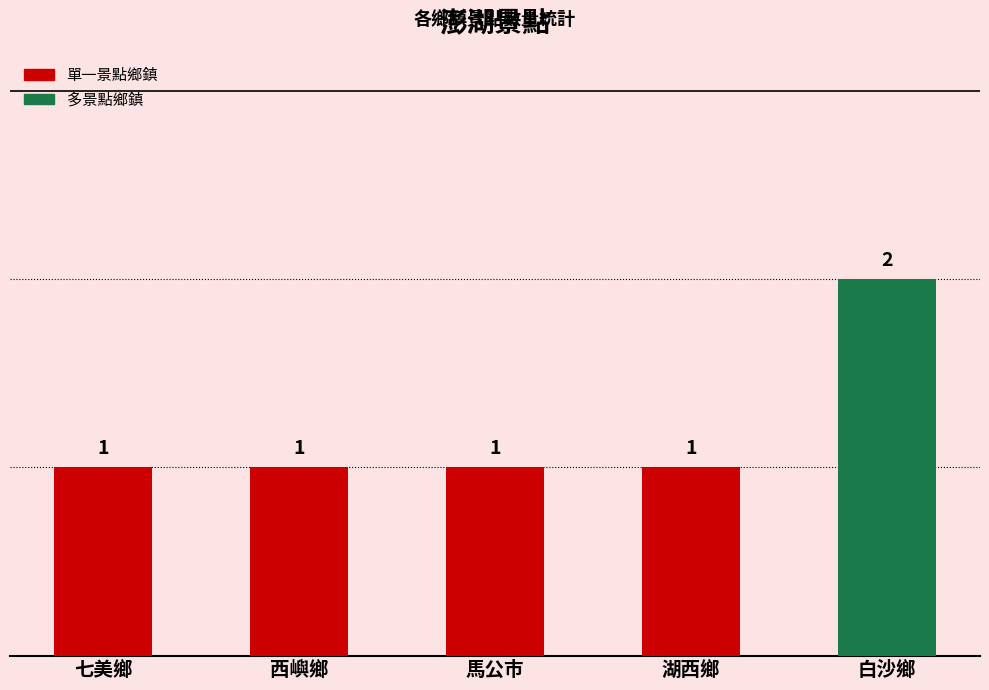

Count the number of data series in this chart.

1